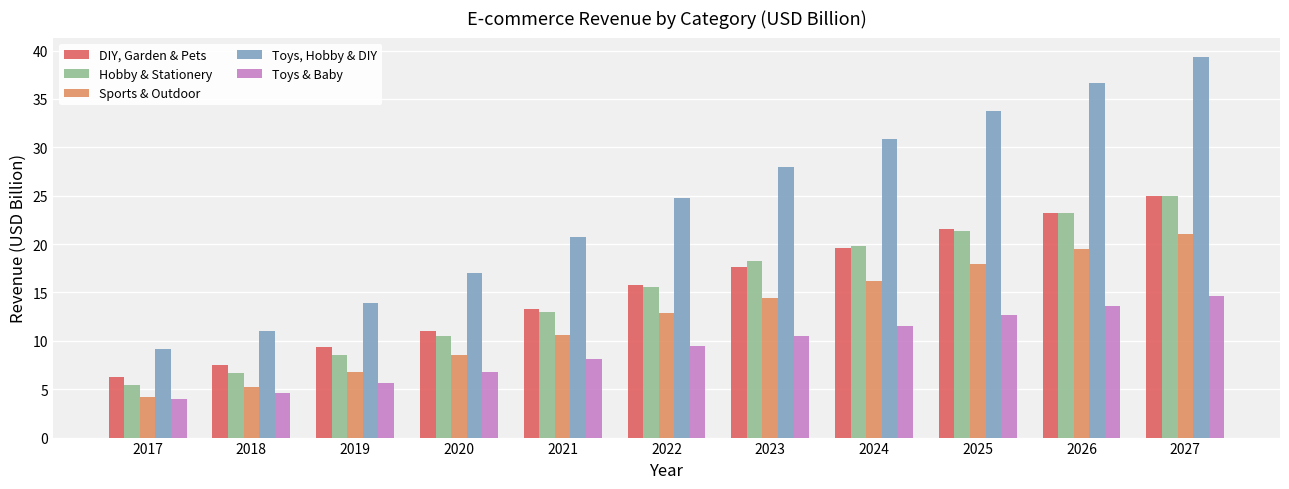

Which series changed the most between 2025 and 2026?

Toys, Hobby & DIY